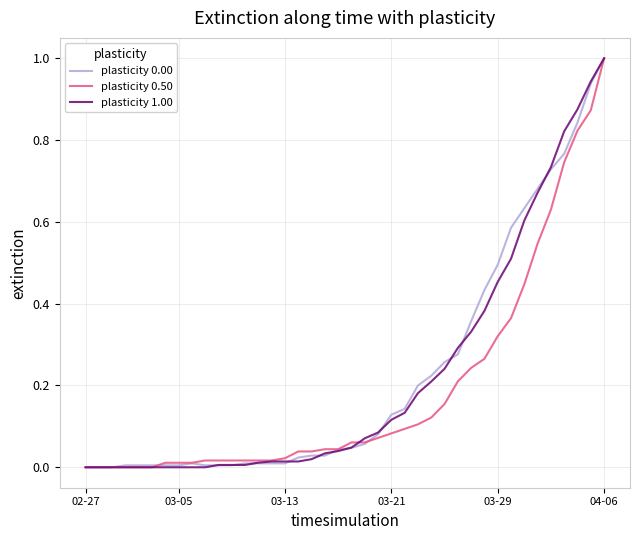

What is the maximum value shown in the chart?

1.0